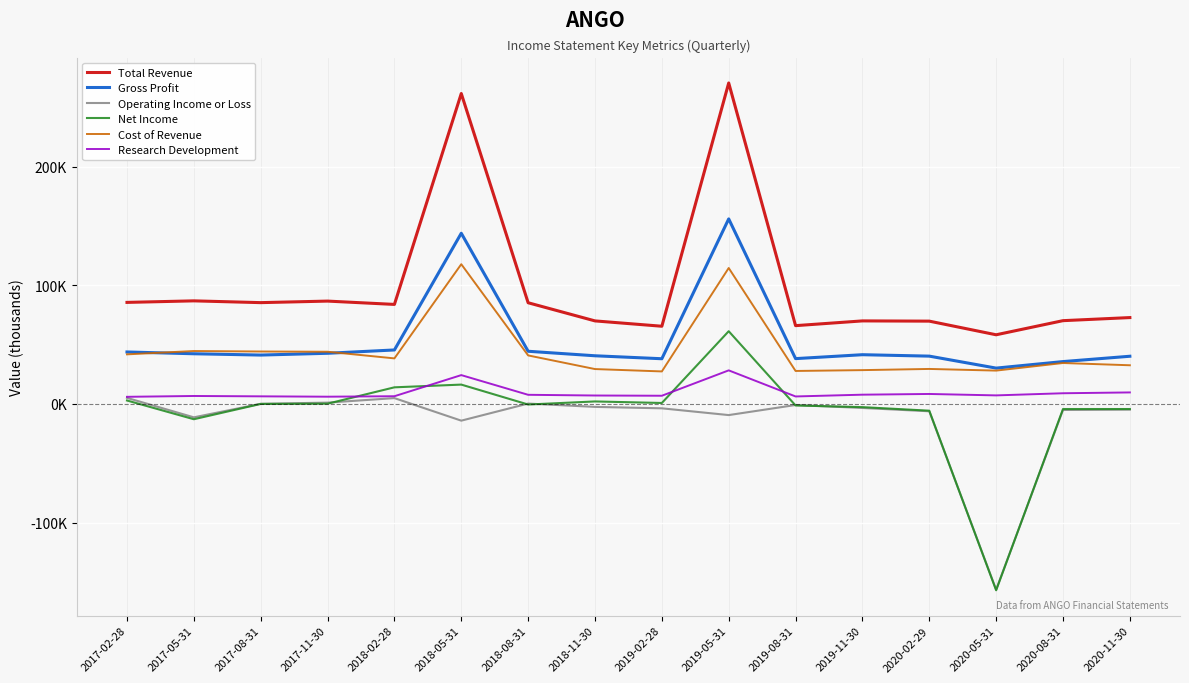

In Cost of Revenue, how many points are lower than both neighbors (excluding endpoints)?

4